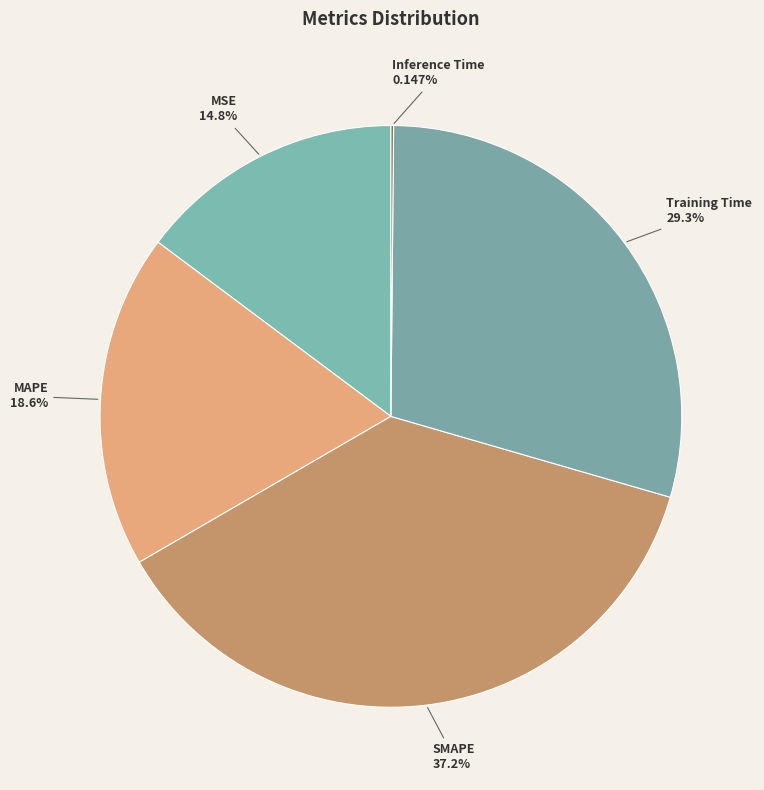

Which has a higher value, Training Time or MSE?

Training Time